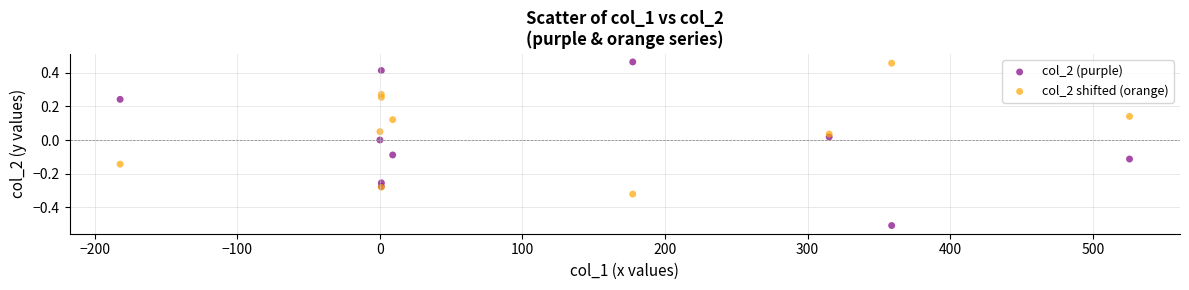

Which series has the widest spread of Y values?

col_2 (purple)